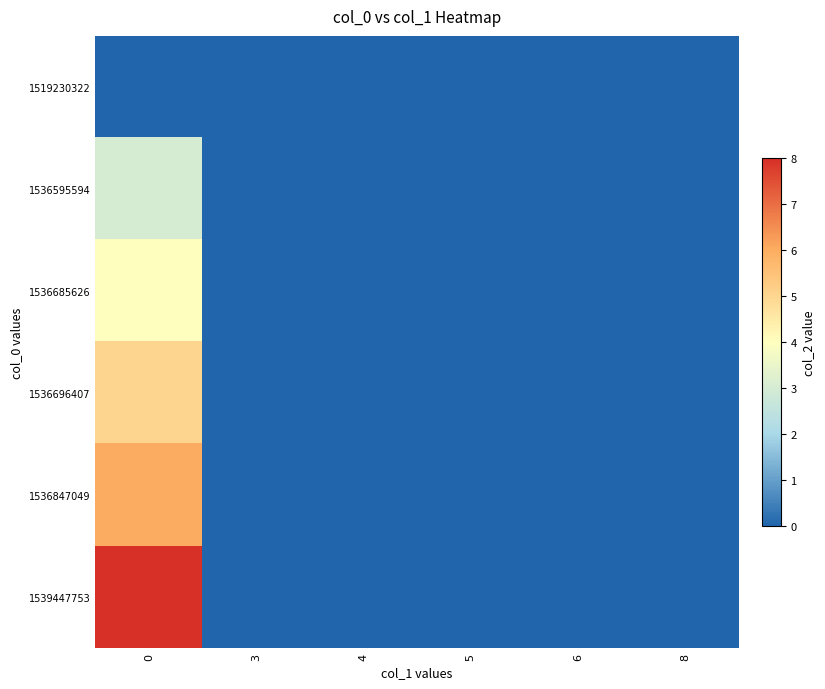

Rank the series by their maximum value, from lowest to highest.

1519230322, 1536595594, 1536685626, 1536696407, 1536847049, 1539447753